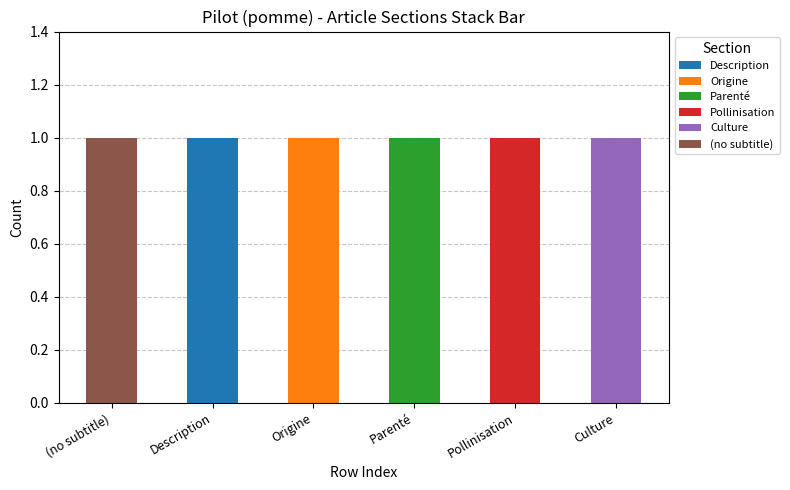

At which label does Description reach its peak?

Description